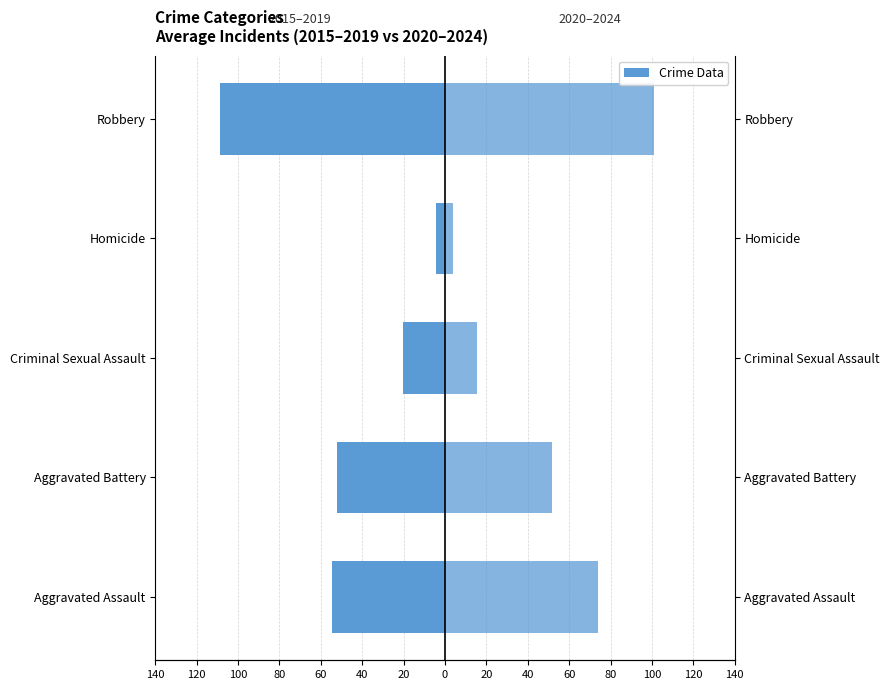

How many data points in 2020–2024 Avg are above 51?

3